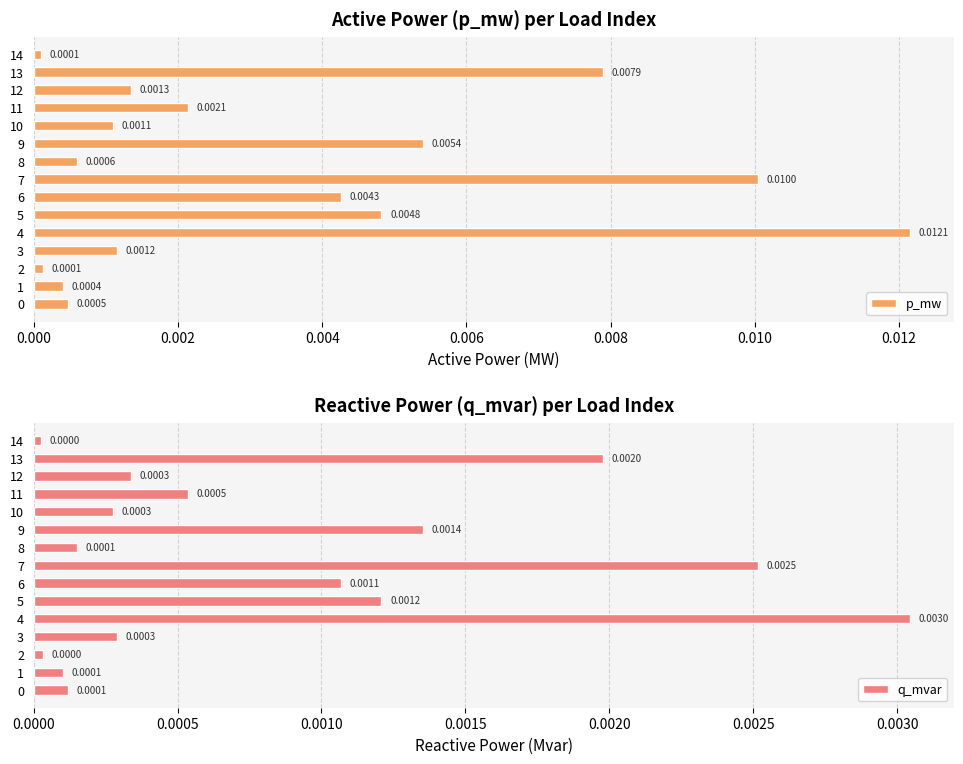

At how many categories does at least one series exceed 0?

15